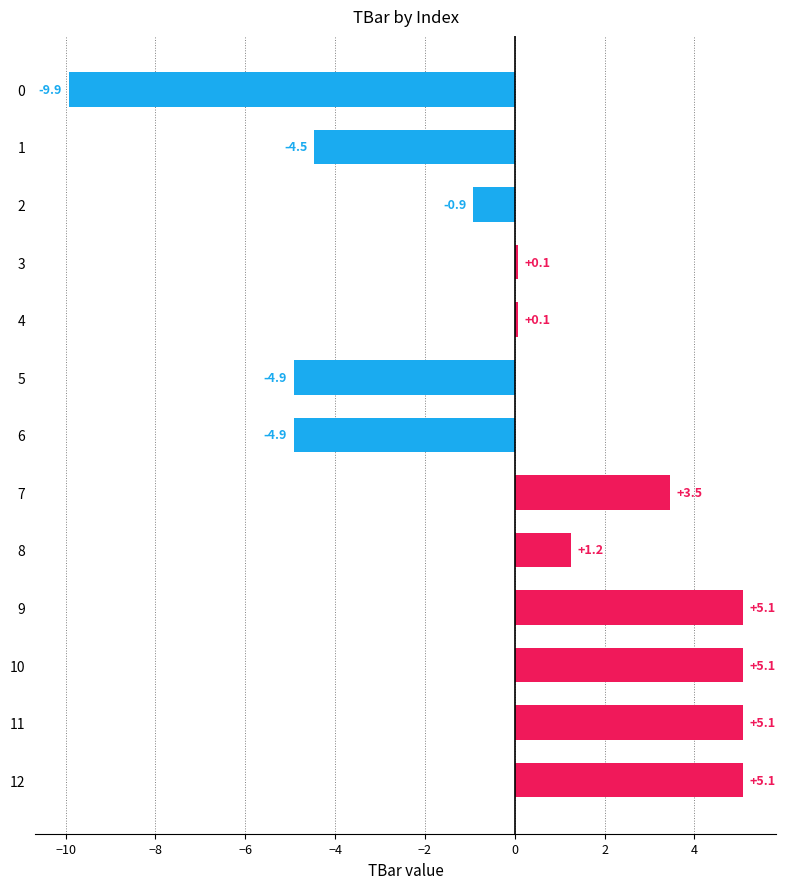

How many data points does each series have?

13